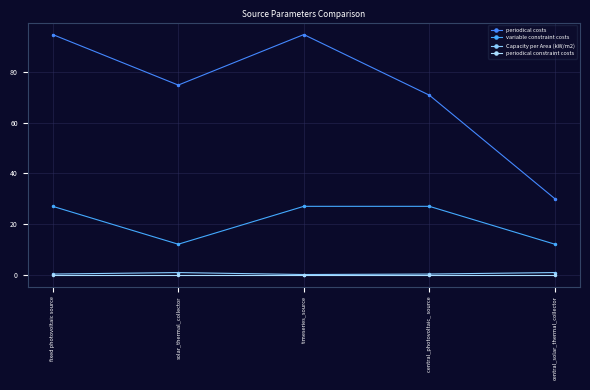

How many lines are shown in the chart?

4